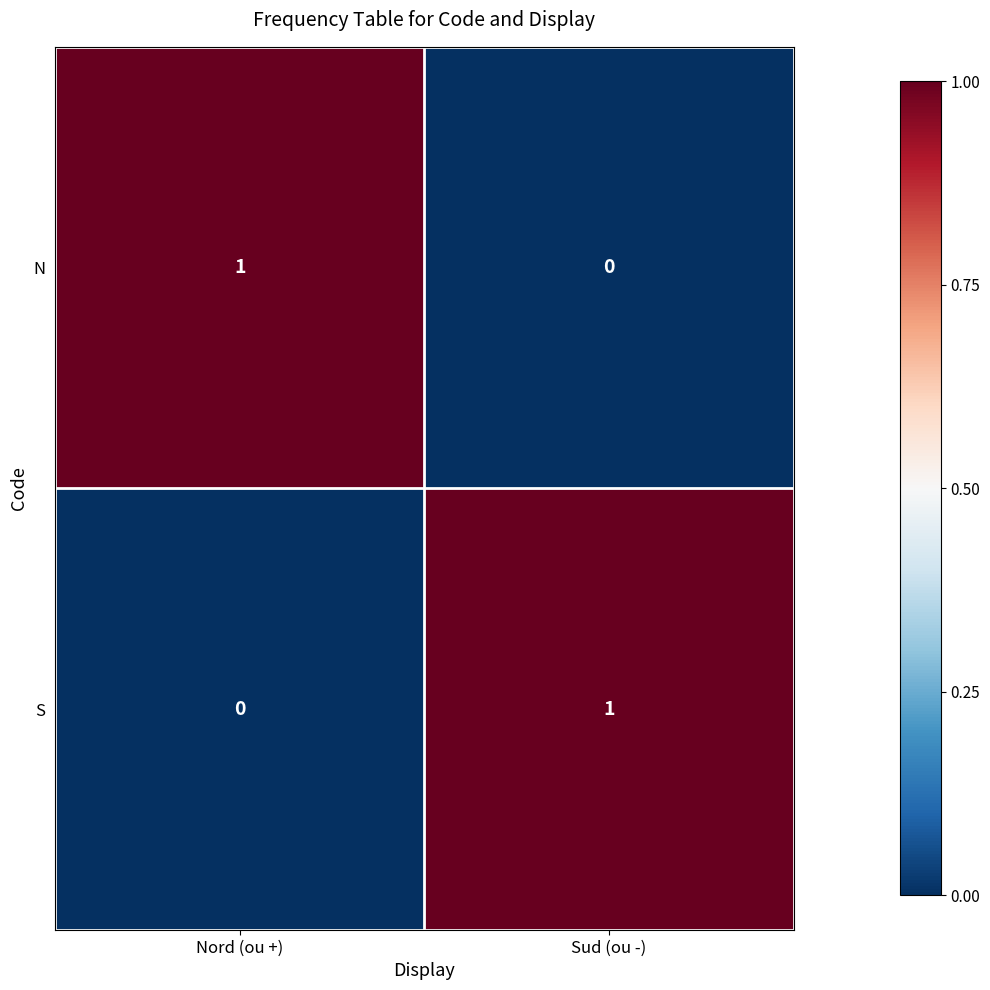

At Sud (ou -), list the series in order from smallest to largest.

N, S